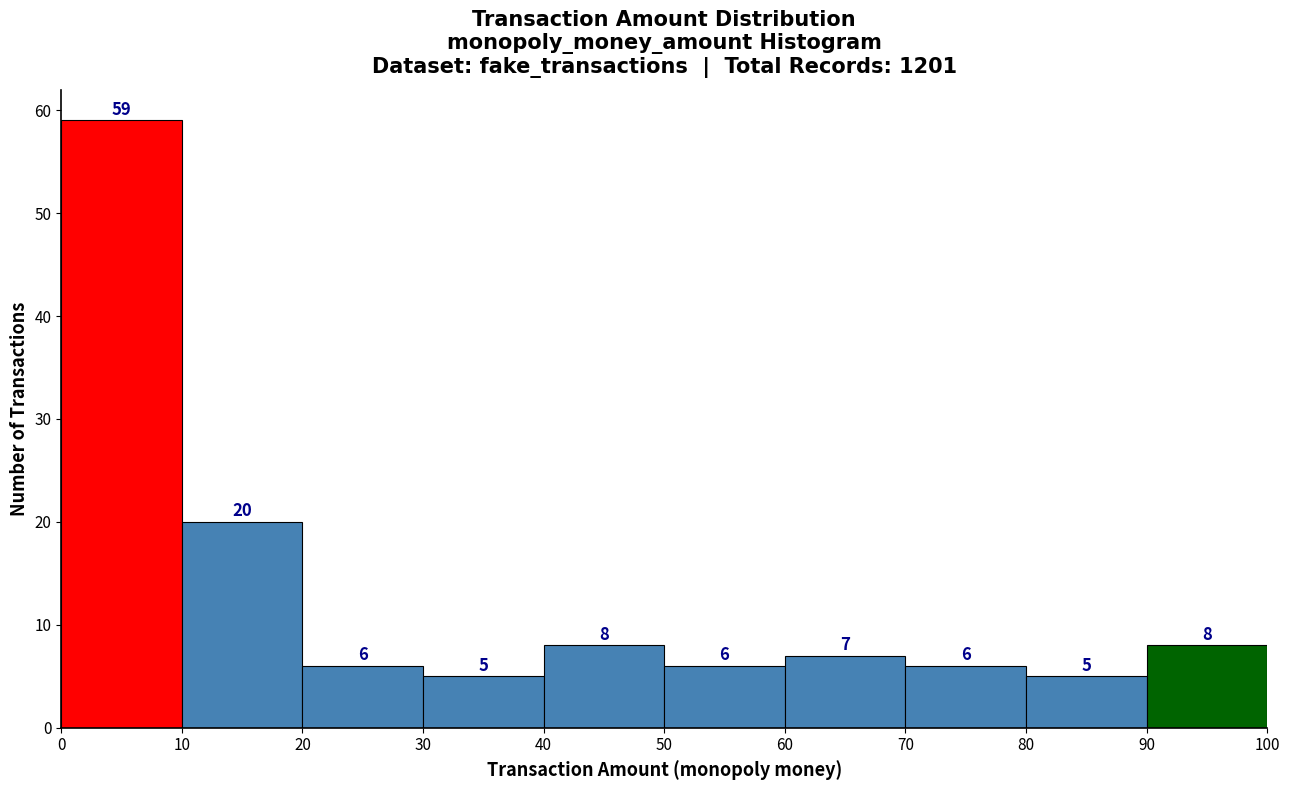

Which range on the x-axis has the tallest bar?

0 to 10